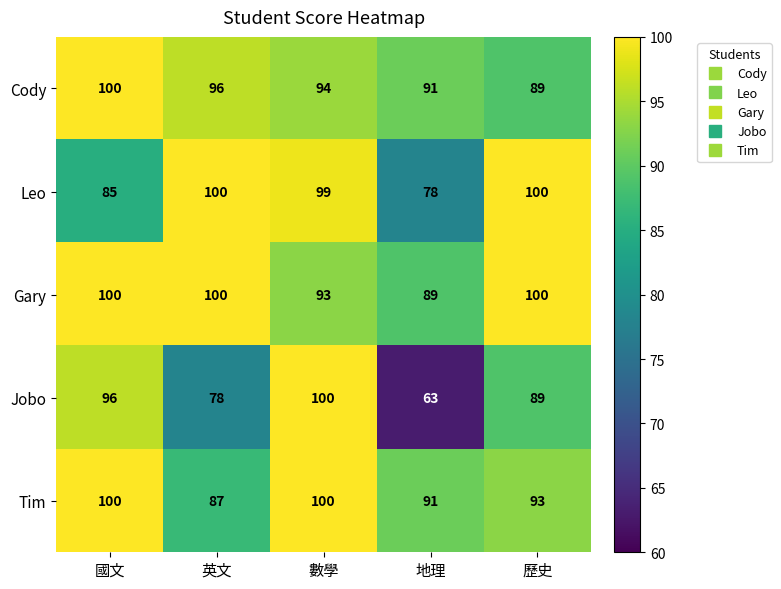

What is the greatest value displayed?

100